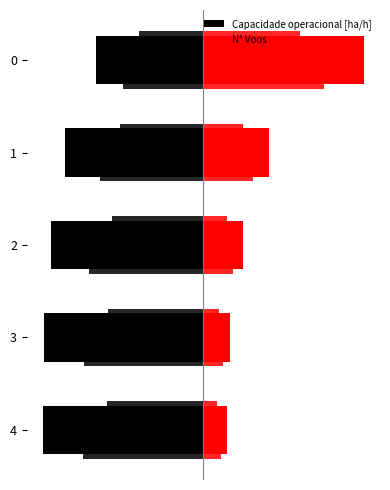

What is the average value of the Capacidade operacional [ha/h] series?

-0.9